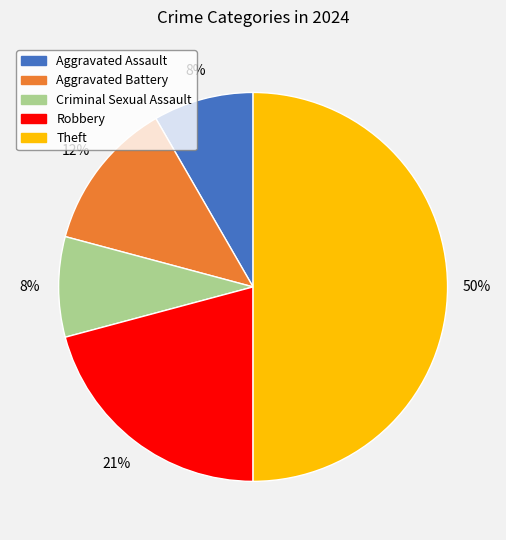

Count the number of slices in the pie.

5